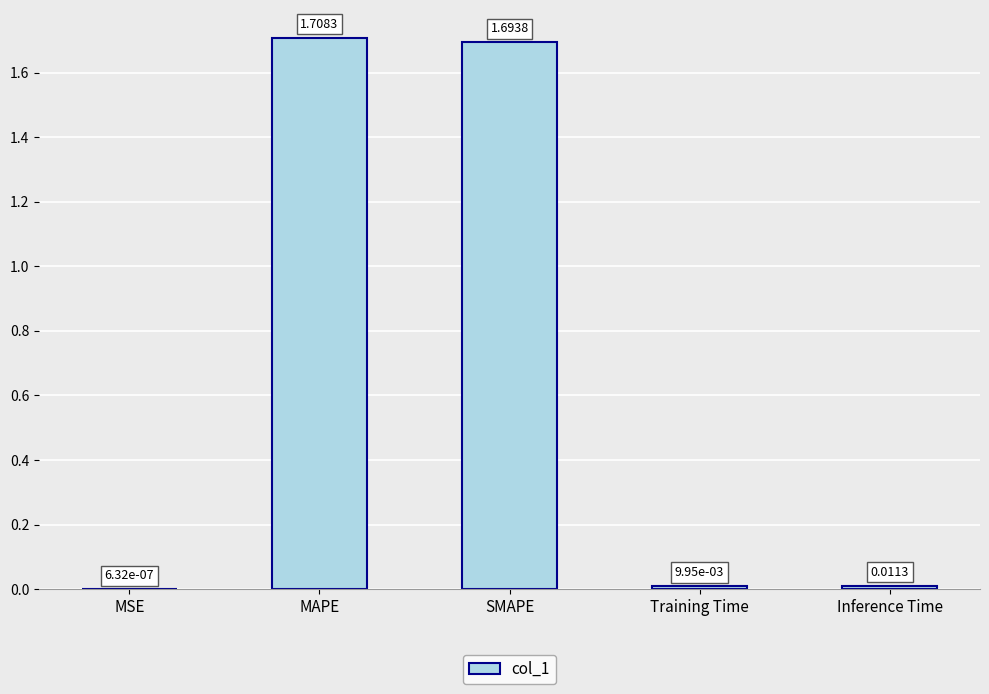

Which category has the highest value across all series?

MAPE